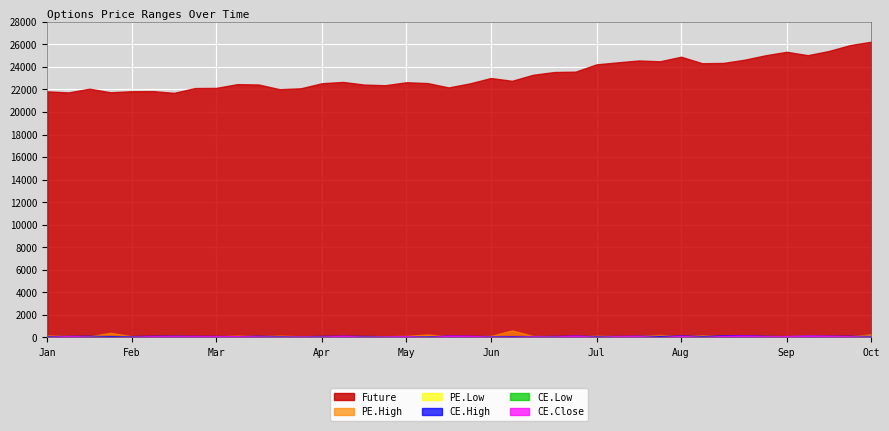

Reading left to right, transcribe all the data shown in this chart.

Future: 2024-01-02=21831.0	2024-01-09=21735.0	2024-01-16=22065.3	2024-01-23=21749.2	2024-01-30=21841.4	2024-02-06=21852.7	2024-02-13=21696.8	2024-02-20=22123.3	2024-02-27=22136.5	2024-03-05=22470.0	2024-03-12=22438.8	2024-03-19=22020.8	2024-03-26=22101.6	2024-04-02=22549.2	2024-04-08=22666.5	2024-04-15=22431.3	2024-04-23=22373.8	2024-04-29=22637.6	2024-05-07=22564.0	2024-05-14=22177.4	2024-05-21=22536.0	2024-05-28=23012.0	2024-06-04=22765.0	2024-06-11=23302.0	2024-06-18=23543.9	2024-06-25=23576.3	2024-07-02=24224.8	2024-07-09=24403.2	2024-07-15=24568.7	2024-07-23=24496.7	2024-07-30=24900.4	2024-08-06=24325.5	2024-08-12=24351.0	2024-08-20=24634.3	2024-08-27=25030.5	2024-09-03=25339.0	2024-09-10=25038.0	2024-09-17=25411.4	2024-09-24=25932.5	2024-09-30=26233.0
CE.High: 2024-01-02=109.2	2024-01-09=144.3	2024-01-16=145.0	2024-01-23=120.0	2024-01-30=118.0	2024-02-06=145.9	2024-02-13=156.5	2024-02-20=139.5	2024-02-27=126.5	2024-03-05=114.4	2024-03-12=150.0	2024-03-19=113.7	2024-03-26=98.0	2024-04-02=133.4	2024-04-08=146.0	2024-04-15=131.3	2024-04-23=104.3	2024-04-29=119.9	2024-05-07=97.2	2024-05-14=163.6	2024-05-21=139.7	2024-05-28=117.0	2024-06-04=118.8	2024-06-11=120.2	2024-06-18=127.0	2024-06-25=159.0	2024-07-02=123.0	2024-07-09=129.0	2024-07-15=153.5	2024-07-23=125.0	2024-07-30=179.4	2024-08-06=123.5	2024-08-12=190.0	2024-08-20=199.2	2024-08-27=144.0	2024-09-03=120.0	2024-09-10=169.7	2024-09-17=155.7	2024-09-24=139.9	2024-09-30=132.8
CE.Low: 2024-01-02=42.8	2024-01-09=72.7	2024-01-16=86.2	2024-01-23=19.6	2024-01-30=57.2	2024-02-06=74.3	2024-02-13=78.2	2024-02-20=73.8	2024-02-27=77.0	2024-03-05=43.2	2024-03-12=73.7	2024-03-19=54.2	2024-03-26=67.4	2024-04-02=67.2	2024-04-08=91.1	2024-04-15=70.5	2024-04-23=73.5	2024-04-29=70.7	2024-05-07=26.8	2024-05-14=81.0	2024-05-21=68.3	2024-05-28=61.9	2024-06-04=29.3	2024-06-11=64.8	2024-06-18=77.6	2024-06-25=89.4	2024-07-02=55.5	2024-07-09=101.1	2024-07-15=100.0	2024-07-23=18.1	2024-07-30=101.2	2024-08-06=41.5	2024-08-12=64.6	2024-08-20=103.1	2024-08-27=83.3	2024-09-03=97.5	2024-09-10=66.7	2024-09-17=106.2	2024-09-24=96.0	2024-09-30=51.4
CE.Close: 2024-01-02=49.2	2024-01-09=124.8	2024-01-16=86.2	2024-01-23=20.7	2024-01-30=66.4	2024-02-06=118.7	2024-02-13=124.0	2024-02-20=121.8	2024-02-27=120.2	2024-03-05=111.7	2024-03-12=97.8	2024-03-19=64.7	2024-03-26=90.5	2024-04-02=78.2	2024-04-08=142.8	2024-04-15=72.5	2024-04-23=93.0	2024-04-29=117.3	2024-05-07=31.1	2024-05-14=155.1	2024-05-21=133.1	2024-05-28=75.9	2024-06-04=49.1	2024-06-11=97.0	2024-06-18=86.8	2024-06-25=156.5	2024-07-02=58.1	2024-07-09=121.9	2024-07-15=133.8	2024-07-23=26.4	2024-07-30=150.0	2024-08-06=45.8	2024-08-12=136.4	2024-08-20=173.9	2024-08-27=112.0	2024-09-03=119.0	2024-09-10=157.3	2024-09-17=140.8	2024-09-24=107.8	2024-09-30=54.9
PE.High: 2024-01-02=177.2	2024-01-09=139.2	2024-01-16=104.8	2024-01-23=412.1	2024-01-30=112.8	2024-02-06=90.2	2024-02-13=141.6	2024-02-20=117.2	2024-02-27=104.5	2024-03-05=165.3	2024-03-12=127.8	2024-03-19=162.8	2024-03-26=107.0	2024-04-02=104.9	2024-04-08=112.2	2024-04-15=117.0	2024-04-23=103.8	2024-04-29=144.6	2024-05-07=262.4	2024-05-14=109.0	2024-05-21=94.8	2024-05-28=140.0	2024-06-04=627.1	2024-06-11=134.7	2024-06-18=110.5	2024-06-25=99.1	2024-07-02=163.2	2024-07-09=115.0	2024-07-15=145.7	2024-07-23=225.0	2024-07-30=115.5	2024-08-06=199.0	2024-08-12=127.0	2024-08-20=119.0	2024-08-27=132.7	2024-09-03=117.9	2024-09-10=185.0	2024-09-17=134.9	2024-09-24=105.8	2024-09-30=283.0
PE.Low: 2024-01-02=65.0	2024-01-09=65.8	2024-01-16=68.7	2024-01-23=89.3	2024-01-30=75.5	2024-02-06=40.5	2024-02-13=49.2	2024-02-20=53.5	2024-02-27=54.0	2024-03-05=73.6	2024-03-12=53.5	2024-03-19=84.3	2024-03-26=60.1	2024-04-02=64.6	2024-04-08=57.1	2024-04-15=51.3	2024-04-23=61.4	2024-04-29=73.0	2024-05-07=97.2	2024-05-14=39.8	2024-05-21=38.3	2024-05-28=88.0	2024-06-04=49.4	2024-06-11=49.7	2024-06-18=70.0	2024-06-25=57.0	2024-07-02=75.7	2024-07-09=76.0	2024-07-15=91.3	2024-07-23=55.0	2024-07-30=56.8	2024-08-06=82.8	2024-08-12=39.5	2024-08-20=52.5	2024-08-27=65.5	2024-09-03=83.0	2024-09-10=58.4	2024-09-17=85.3	2024-09-24=72.3	2024-09-30=135.1